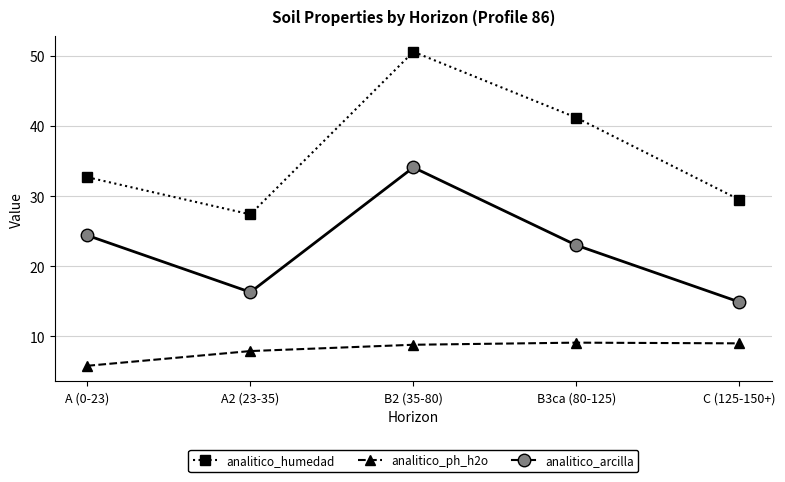

True or false: analitico_humedad has more than 2 points higher than both neighbors.

False